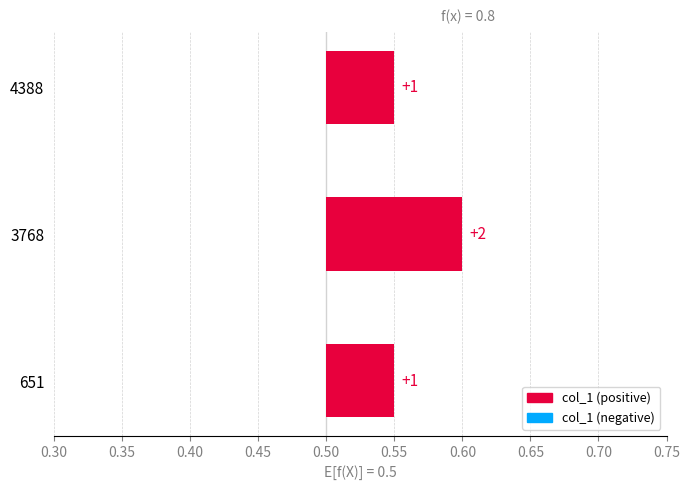

What is the approximate value at 651?

1